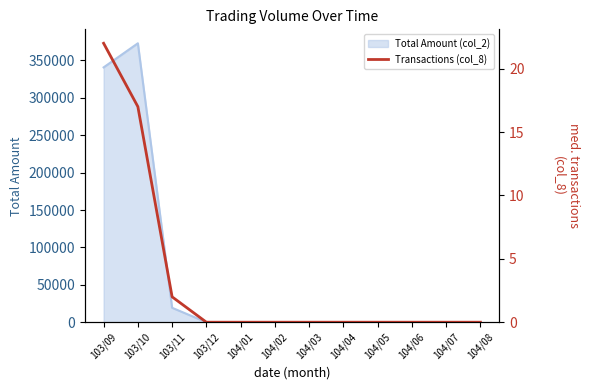

What is the sum of all values?

41